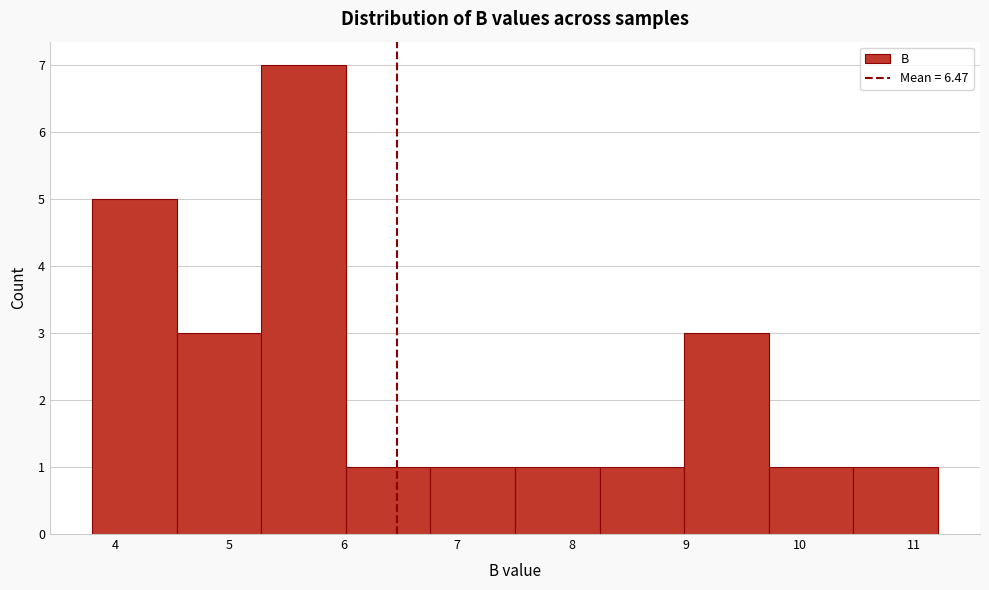

Reading left to right, transcribe this chart: for each bar, give the range it covers on the x-axis and its height. Neither the bar edges nor the heights are printed on the chart, so give them approximately, as read against the axes.

3.8 to 4.5: 5
4.5 to 5.3: 3
5.3 to 6.0: 7
6.0 to 6.8: 1
6.8 to 7.5: 1
7.5 to 8.2: 1
8.2 to 9.0: 1
9.0 to 9.7: 3
9.7 to 10.5: 1
10.5 to 11.2: 1